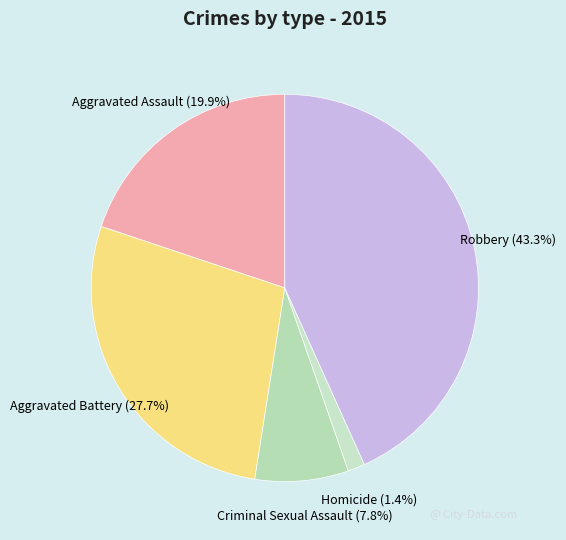

What is the smallest slice in the pie chart?

Homicide